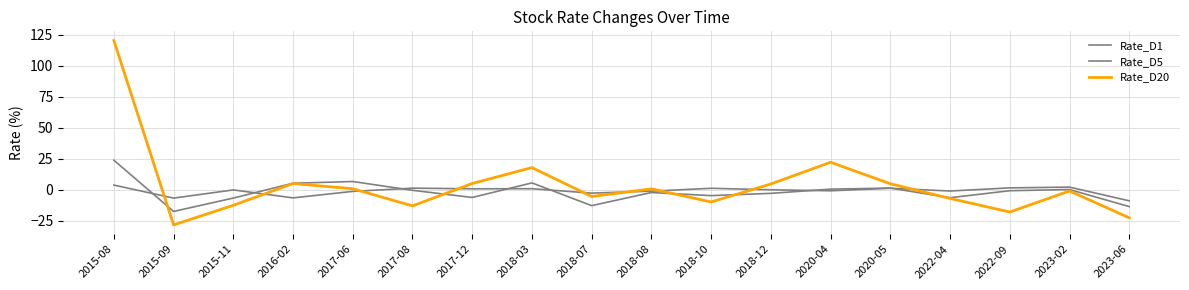

List the series in order of their overall mean, lowest first.

Rate_D5, Rate_D1, Rate_D20